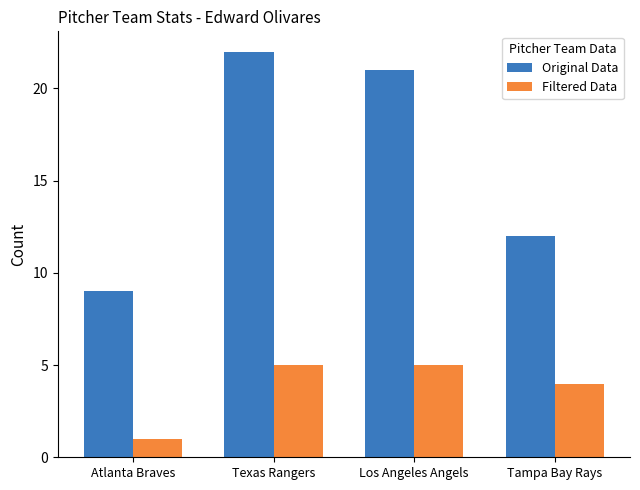

List the series in order of their peak value, highest first.

Original Data, Filtered Data